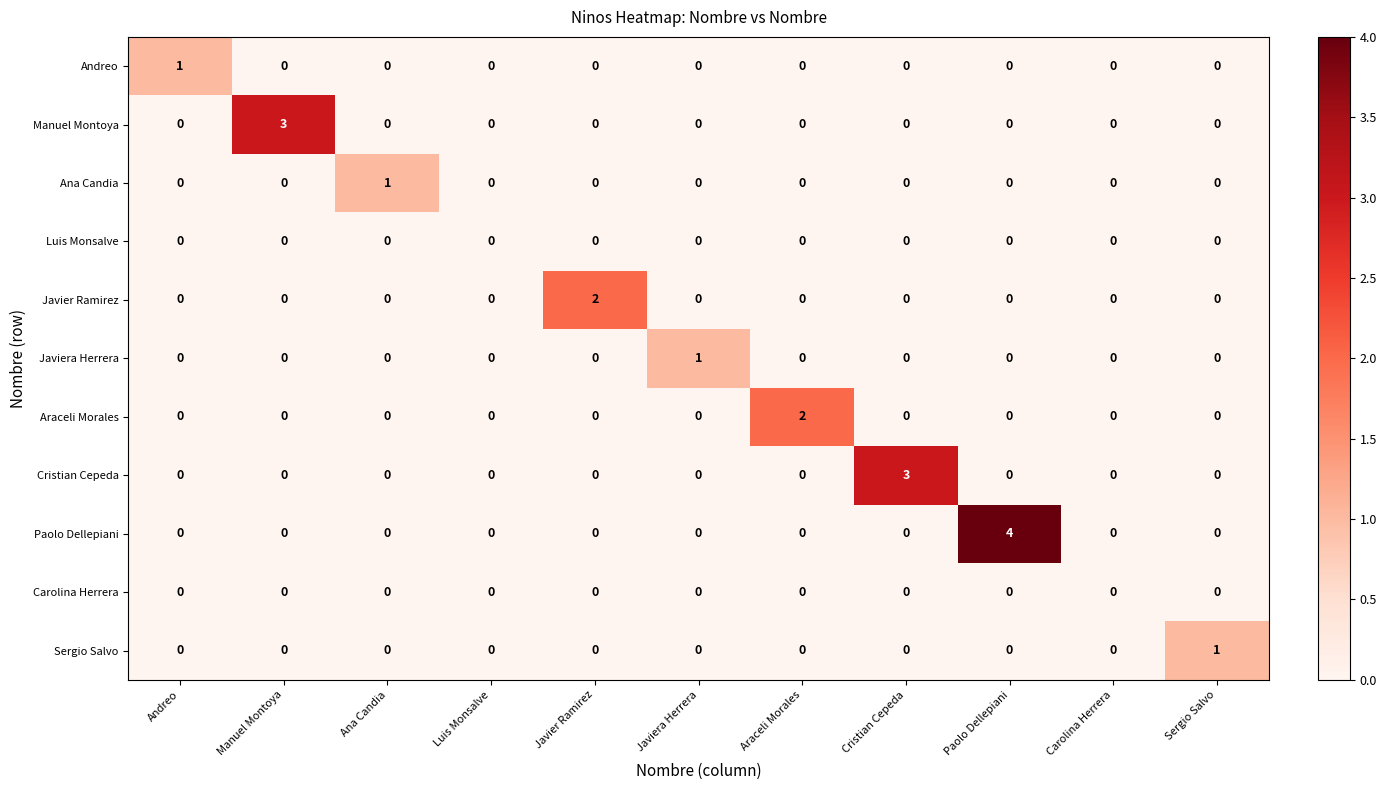

At which category does the chart reach its peak across all series?

Paolo Dellepiani